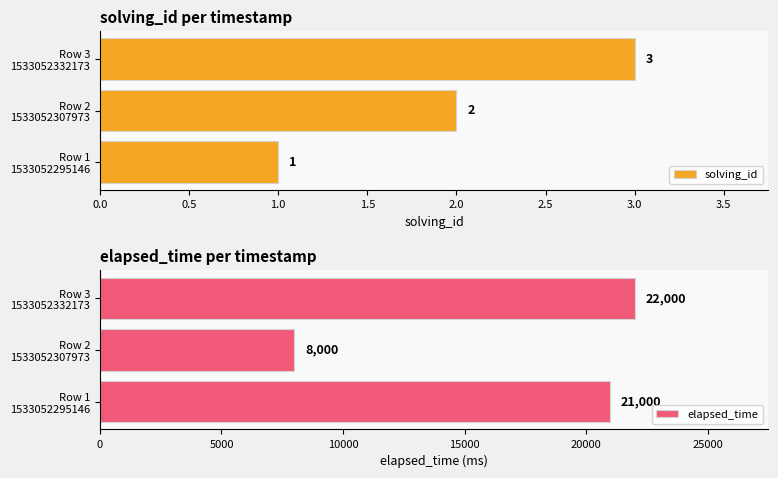

What is the sum of all solving_id values?

6